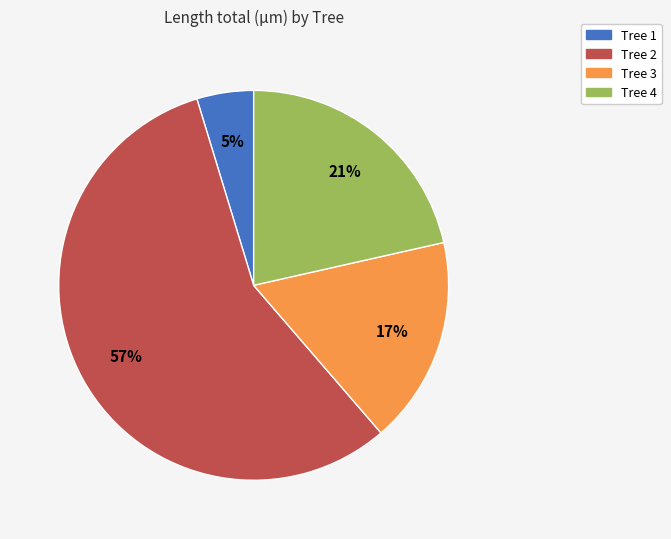

What is the smallest slice in the pie chart?

Tree 1